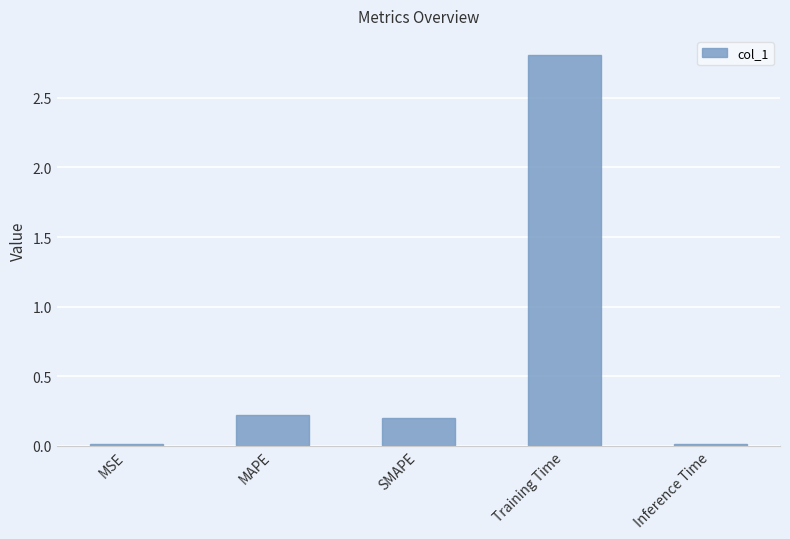

True or false: the data shows 0.3 at SMAPE.

False